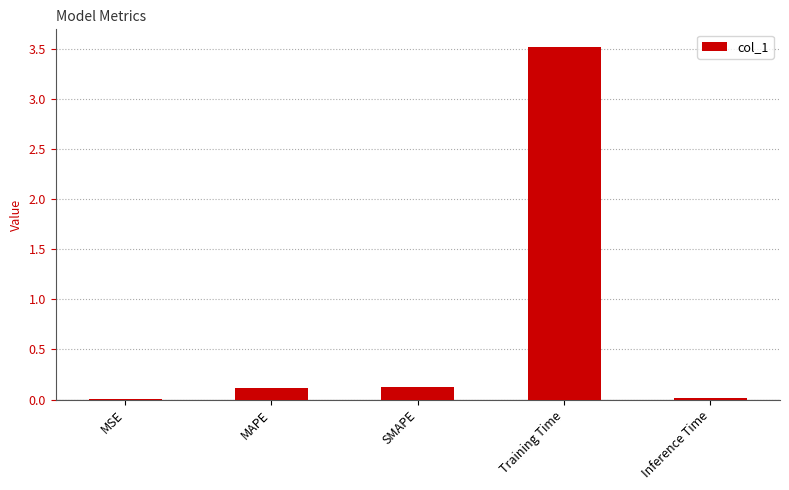

The chart shows a value of 0.1 at MAPE. True or false?

True